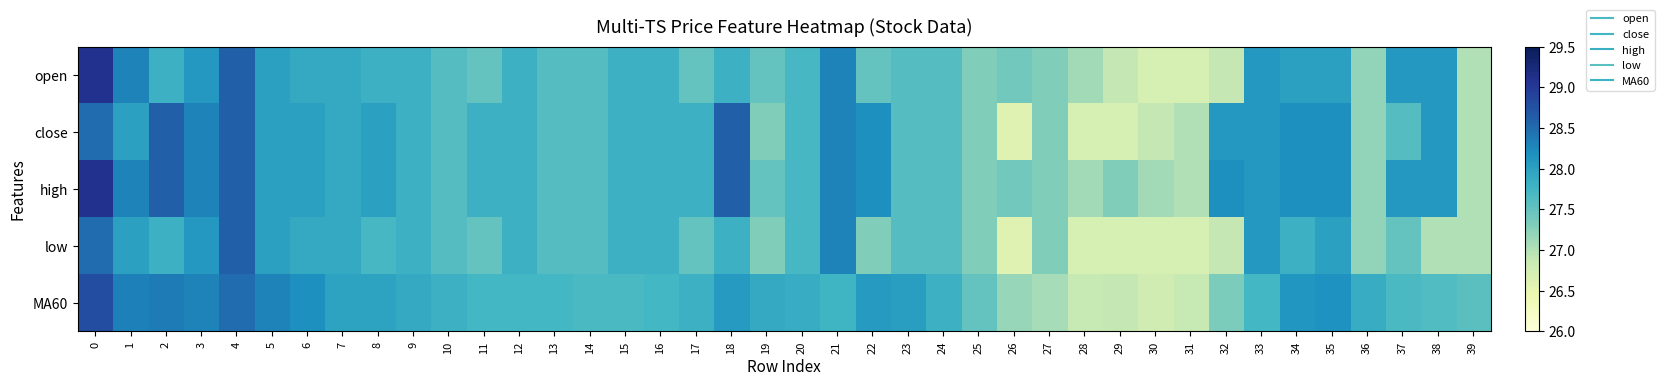

Reading right to left, list all the values displayed in this chart.

open: 39=27.0	38=28.1	37=28.1	36=27.2	35=28.0	34=28.0	33=28.1	32=26.9	31=26.7	30=26.7	29=26.9	28=27.1	27=27.3	26=27.4	25=27.3	24=27.6	23=27.6	22=27.5	21=28.3	20=27.7	19=27.5	18=27.8	17=27.5	16=27.8	15=27.8	14=27.6	13=27.6	12=27.8	11=27.5	10=27.6	9=27.8	8=27.8	7=27.9	6=27.9	5=28.0	4=28.6	3=28.1	2=27.8	1=28.3	0=29.1
close: 39=27.0	38=28.1	37=27.6	36=27.2	35=28.2	34=28.2	33=28.1	32=28.1	31=27.0	30=26.9	29=26.7	28=26.7	27=27.3	26=26.6	25=27.3	24=27.6	23=27.6	22=28.2	21=28.3	20=27.7	19=27.3	18=28.6	17=27.8	16=27.8	15=27.8	14=27.6	13=27.6	12=27.8	11=27.8	10=27.6	9=27.8	8=28.0	7=27.9	6=28.0	5=28.0	4=28.6	3=28.3	2=28.6	1=28.0	0=28.5
high: 39=27.0	38=28.1	37=28.1	36=27.2	35=28.2	34=28.2	33=28.1	32=28.2	31=27.0	30=27.1	29=27.3	28=27.1	27=27.3	26=27.4	25=27.3	24=27.6	23=27.6	22=28.2	21=28.3	20=27.7	19=27.5	18=28.6	17=27.8	16=27.8	15=27.8	14=27.6	13=27.6	12=27.8	11=27.8	10=27.6	9=27.8	8=28.0	7=27.9	6=28.0	5=28.0	4=28.6	3=28.3	2=28.6	1=28.3	0=29.1
low: 39=27.0	38=27.0	37=27.5	36=27.2	35=28.0	34=27.8	33=28.1	32=26.9	31=26.7	30=26.7	29=26.7	28=26.7	27=27.3	26=26.6	25=27.3	24=27.6	23=27.6	22=27.3	21=28.3	20=27.7	19=27.3	18=27.8	17=27.5	16=27.8	15=27.8	14=27.6	13=27.6	12=27.8	11=27.5	10=27.6	9=27.8	8=27.7	7=27.9	6=27.9	5=28.0	4=28.6	3=28.1	2=27.8	1=28.0	0=28.5
MA60: 39=27.6	38=27.6	37=27.7	36=27.9	35=28.2	34=28.1	33=27.7	32=27.3	31=26.9	30=26.8	29=26.9	28=26.9	27=27.1	26=27.2	25=27.5	24=27.8	23=28.0	22=28.1	21=27.8	20=27.9	19=27.9	18=28.1	17=27.8	16=27.7	15=27.7	14=27.7	13=27.7	12=27.7	11=27.7	10=27.8	9=27.9	8=28.0	7=28.0	6=28.2	5=28.3	4=28.5	3=28.3	2=28.4	1=28.3	0=28.8